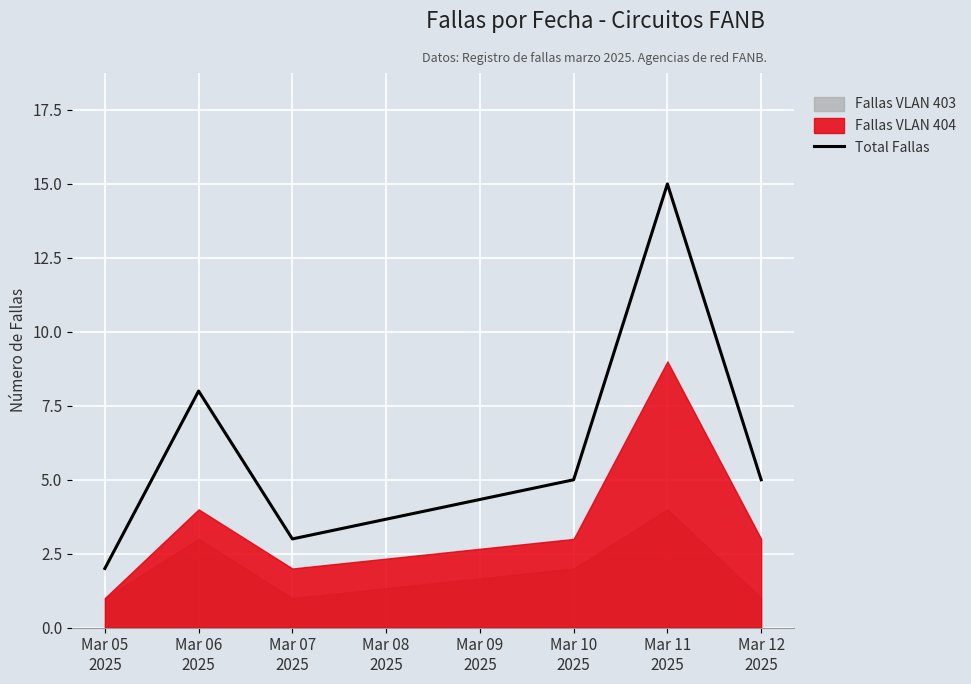

What is the sum of all values?

38